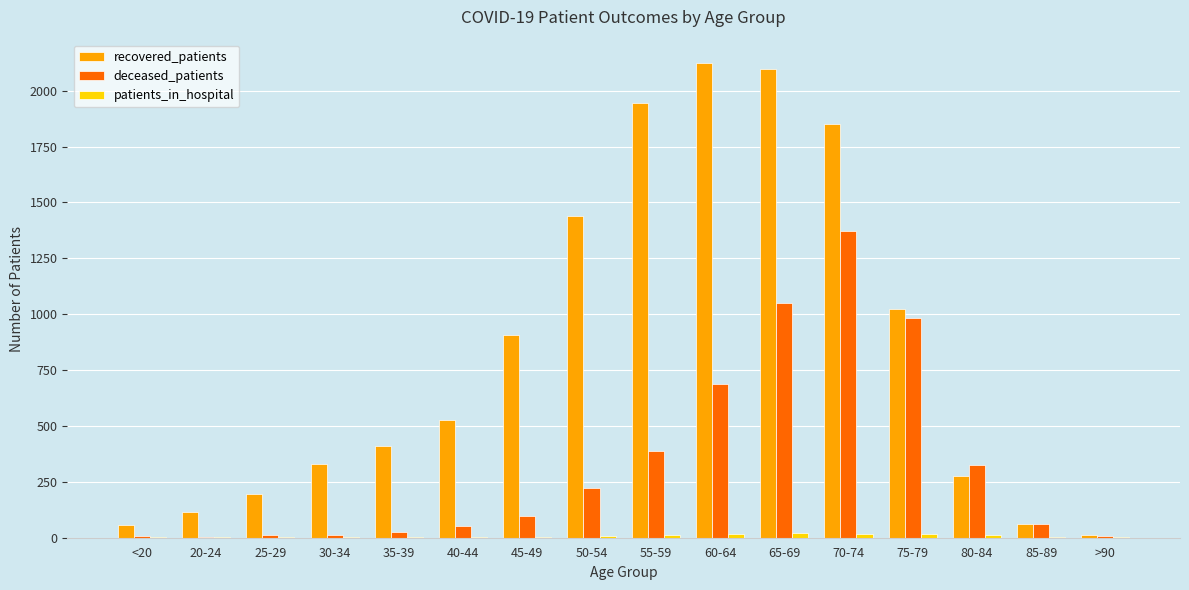

What is the average value of the recovered_patients series?

836